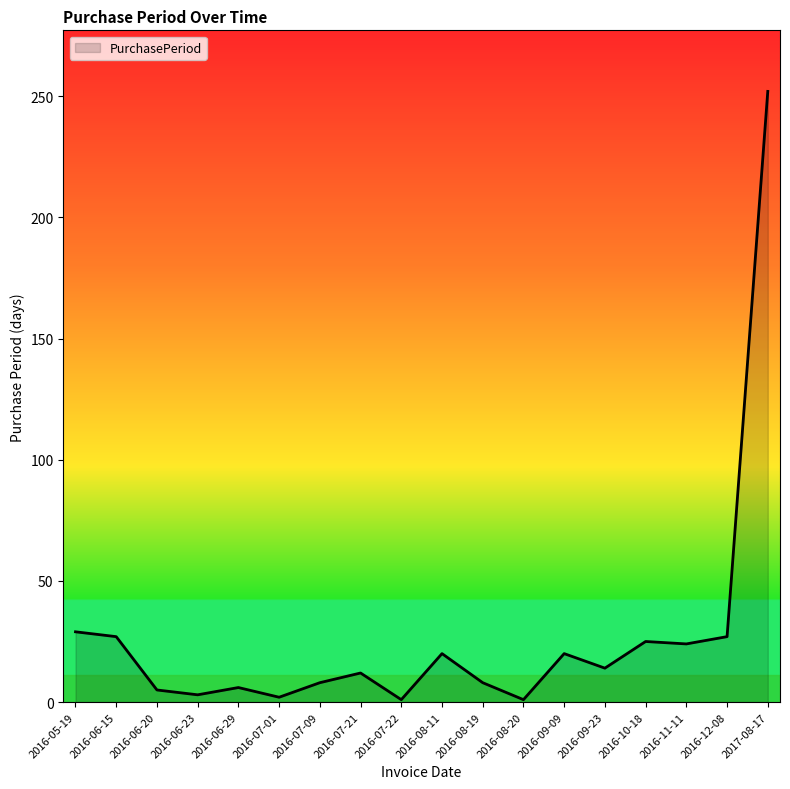

Between 2016-08-19 and 2016-10-18, which is larger?

2016-10-18